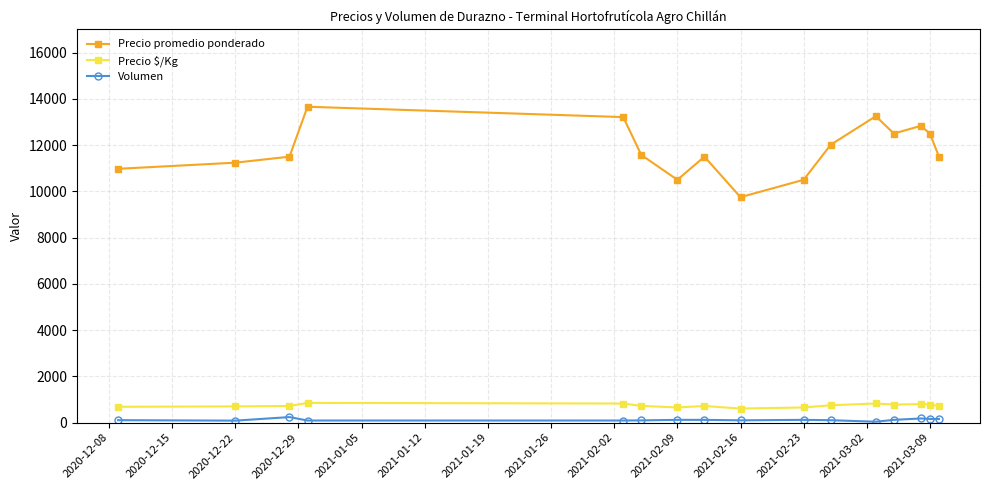

Which series has the widest spread of values?

Precio promedio ponderado